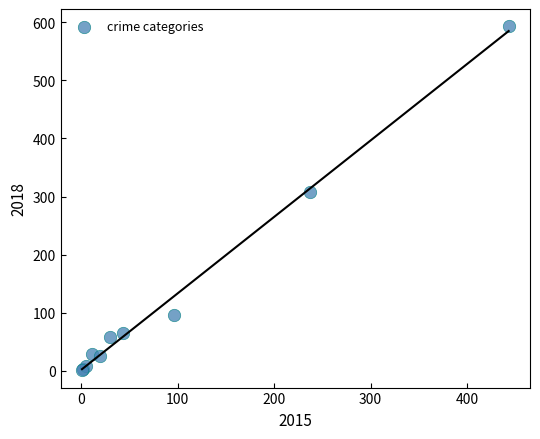

What Y value in the scatter plot is closest to 297?

307